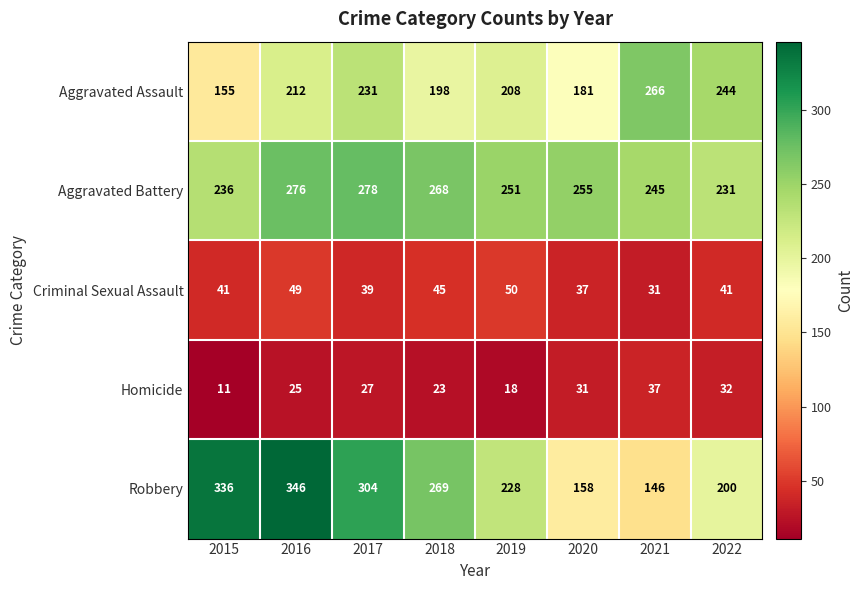

What is the difference between the maximum and second lowest values in the Homicide series?

19